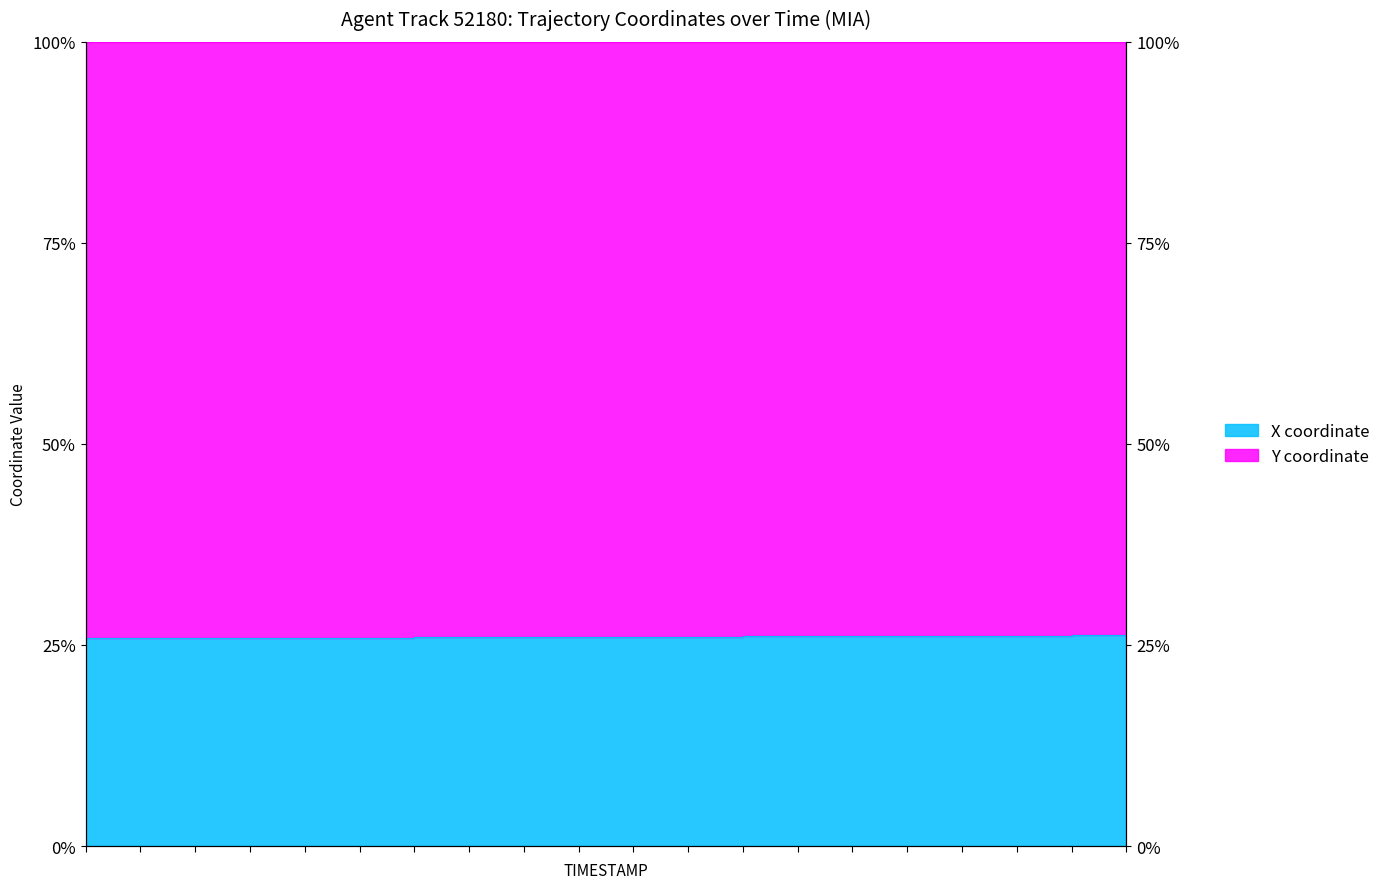

What is the smallest value displayed?

25.8